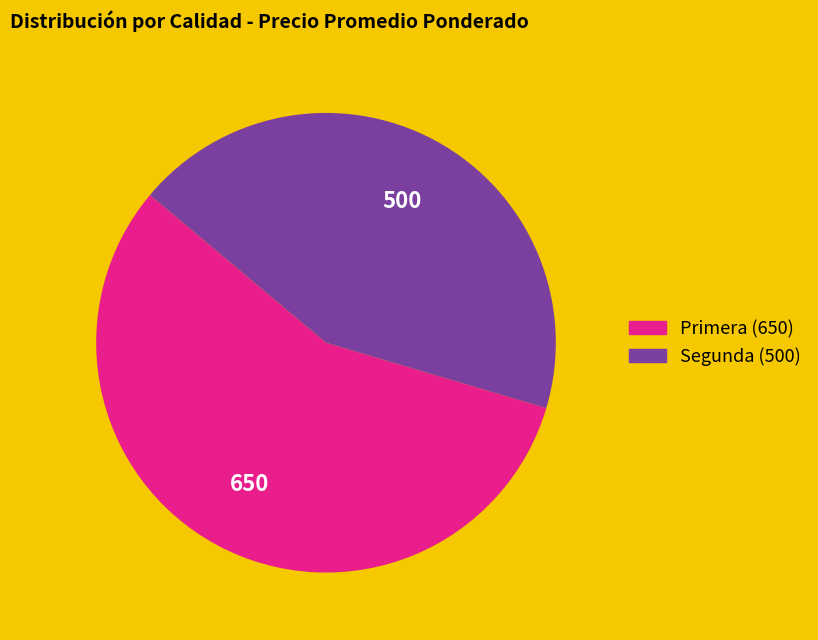

Does Segunda represent more than half of the total?

No